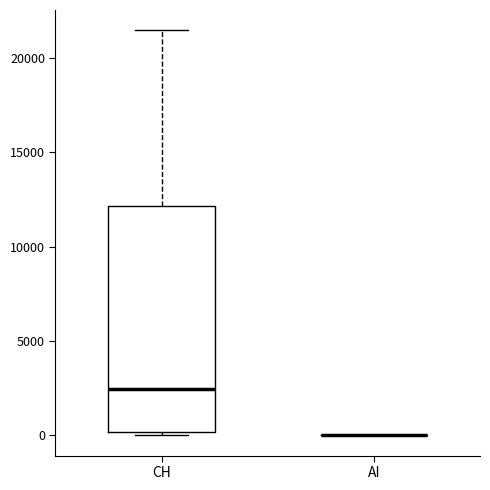

Reading left to right, transcribe this box plot: for each box, give where its median line is, the range the box spans, and where its two whiskers end, as read against the y-axis. The values are not printed on the chart, so give them approximately, as read against the axis.

CH: median 2500, box 0 to 12000, whiskers 0 (just below the box's lower edge) to 21500
AI: box collapsed to a line at 0, whiskers 0 to 0